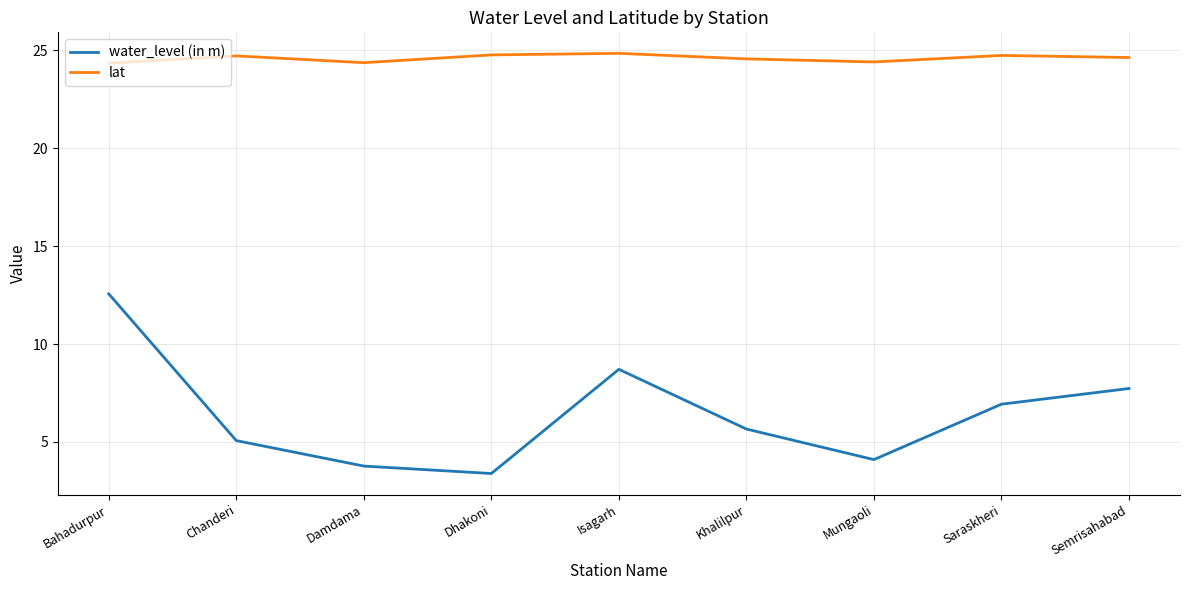

True or false: water_level (in m) and lat cross at least once.

False